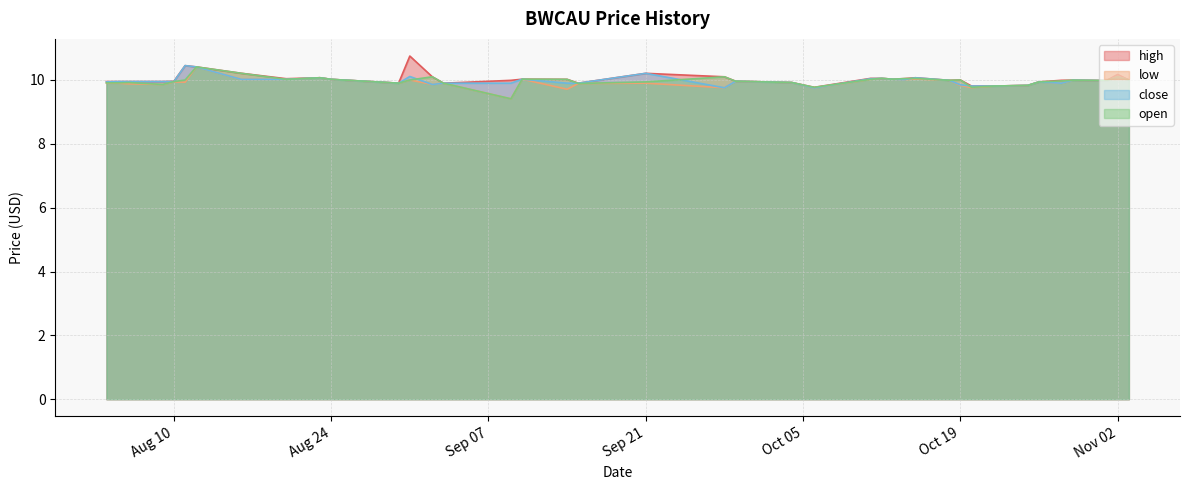

Reading right to left, transcribe all the data shown in this chart.

high: 10.0	10.2	10.0	10.0	10.0	9.9	9.8	9.8	9.8	10.0	10.0	10.1	10.0	10.0	10.1	10.1	9.8	9.9	10.0	10.1	10.2	9.9	10.0	10.0	10.0	9.9	10.1	10.8	9.9	10.0	10.1	10.0	10.2	10.4	10.4	10.0	9.9	9.9	9.9	9.9
low: 10.0	10.1	10.0	10.0	9.9	9.9	9.8	9.8	9.8	9.8	10.0	10.0	10.0	10.0	10.1	10.0	9.8	9.9	10.0	9.8	9.9	9.9	9.7	10.0	9.4	9.9	9.9	10.0	9.9	10.0	10.1	10.0	10.0	10.4	9.9	9.9	9.9	9.9	9.9	9.9
close: 10.0	10.1	10.0	10.0	9.9	9.9	9.8	9.8	9.8	9.8	10.0	10.1	10.0	10.0	10.1	10.0	9.8	9.9	10.0	9.8	10.2	9.9	9.9	10.0	9.9	9.9	9.9	10.1	9.9	10.0	10.1	10.0	10.0	10.4	10.4	10.0	9.9	9.9	9.9	9.9
open: 10.0	10.1	10.0	10.0	10.0	9.9	9.8	9.8	9.8	10.0	10.0	10.1	10.0	10.0	10.1	10.0	9.8	9.9	10.0	10.1	9.9	9.9	10.0	10.0	9.4	9.9	10.1	10.0	9.9	10.0	10.1	10.0	10.2	10.4	10.0	9.9	9.9	9.9	9.9	9.9